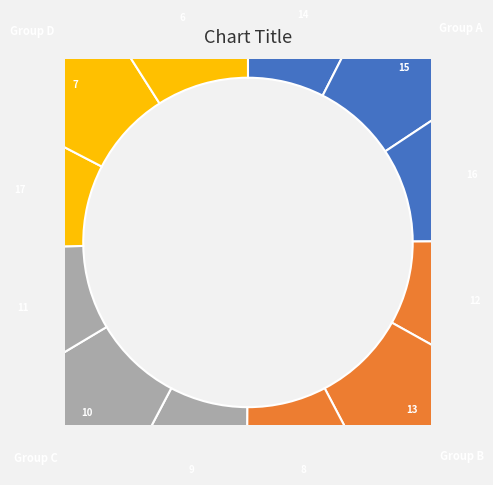

Which category has the smallest portion of the pie?

14